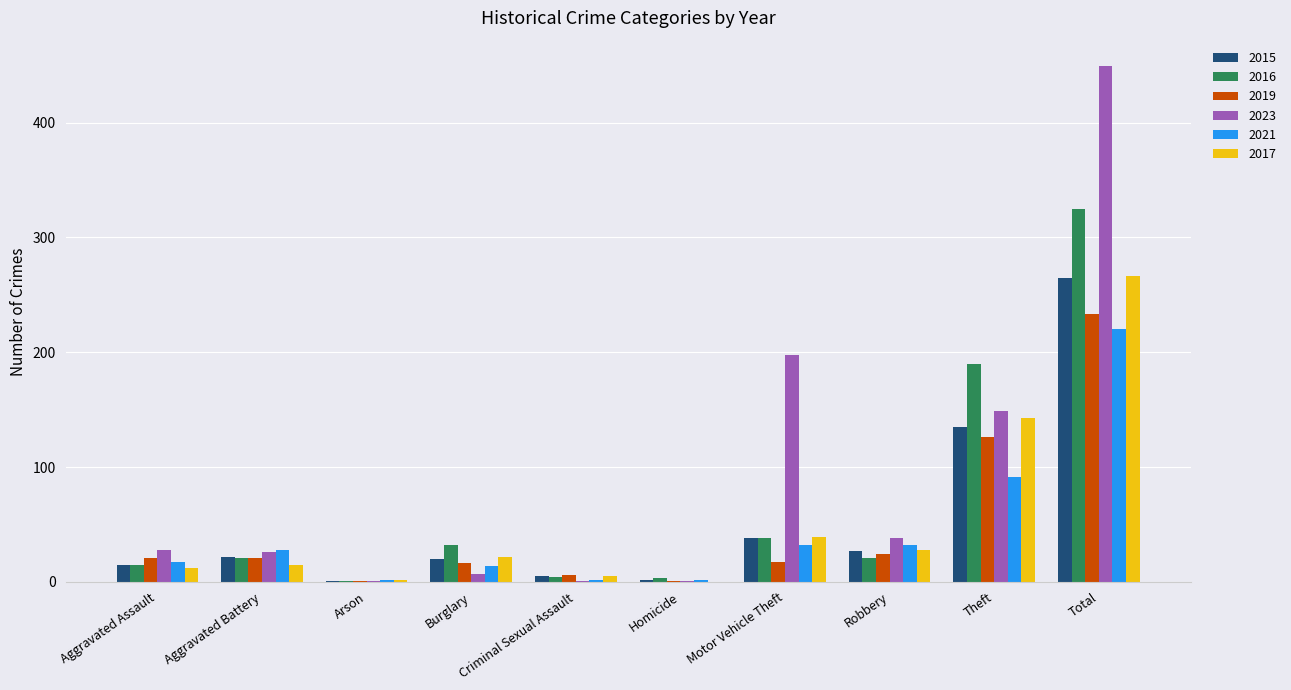

What is the sum of all 2023 values?

898